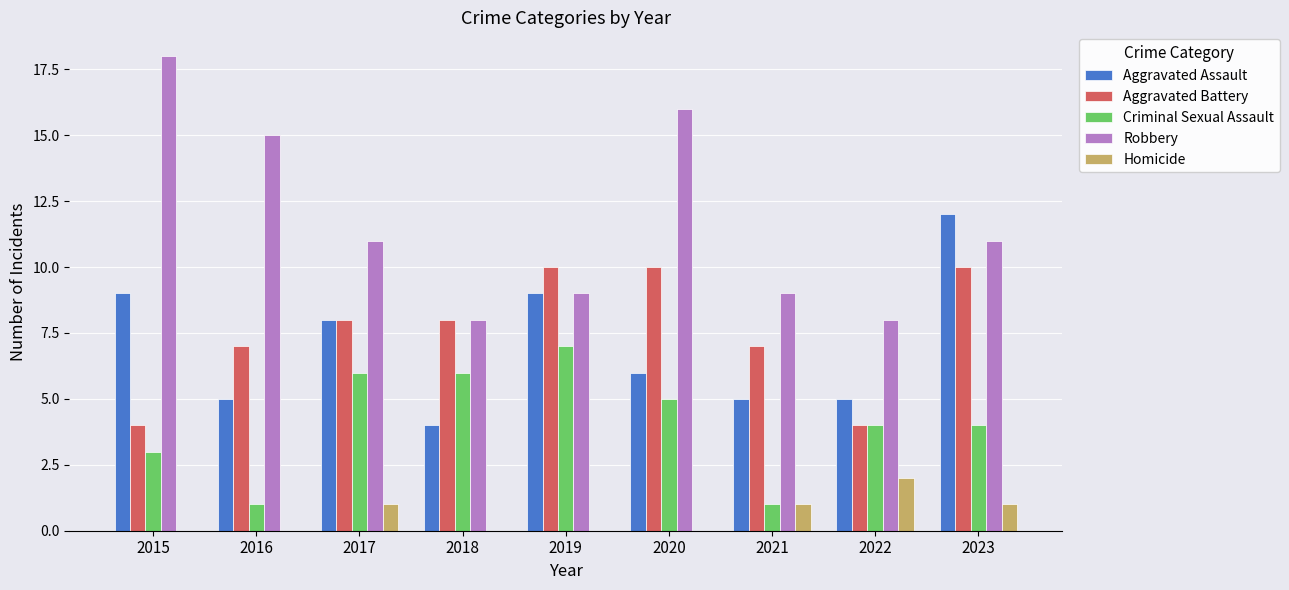

True or false: Robbery has a value of 5 at 2019.

False